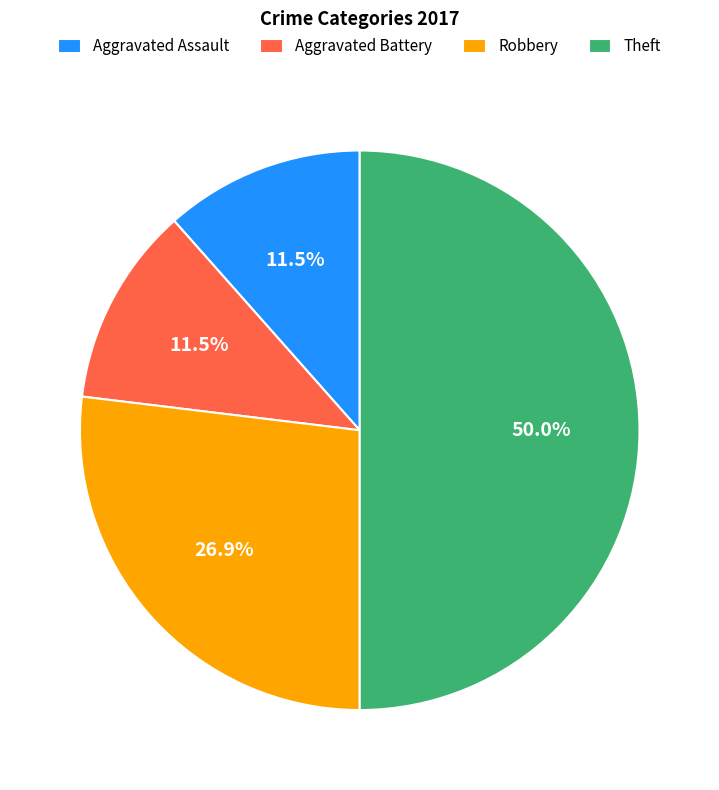

To the nearest percent, what is the average slice percentage?

25%